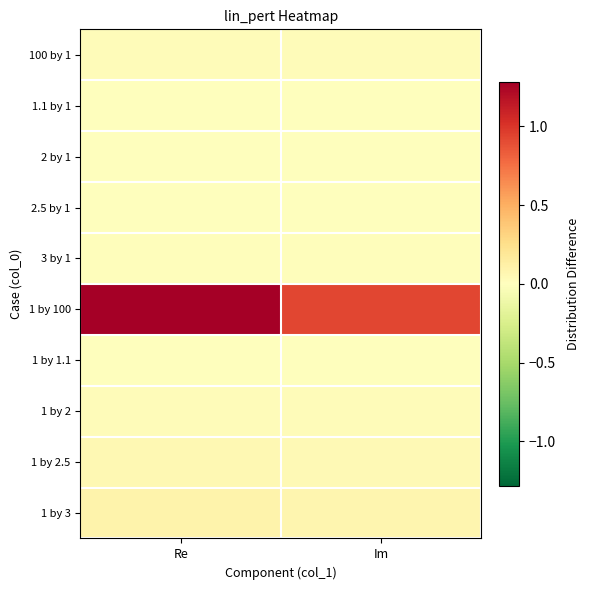

Rank the series by their maximum value, from lowest to highest.

1.1 by 1, 1 by 1.1, 2 by 1, 2.5 by 1, 3 by 1, 1 by 2, 100 by 1, 1 by 2.5, 1 by 3, 1 by 100